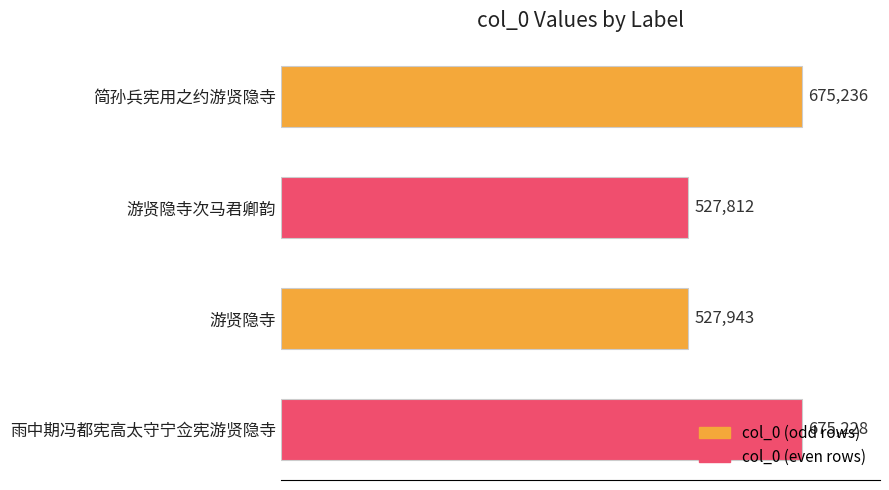

Does the chart contain any negative values?

No